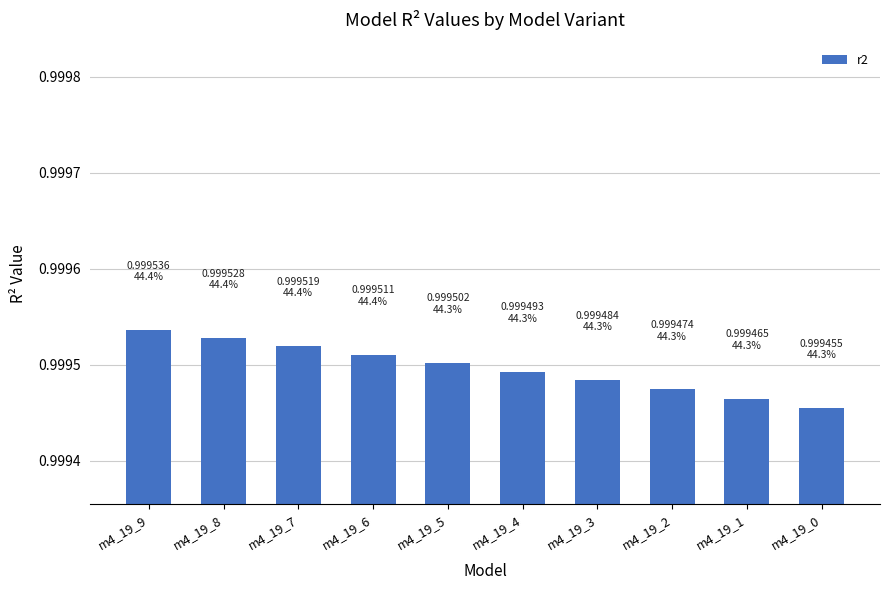

What is the sum of the values at m4_19_7 and m4_19_1?

2.0